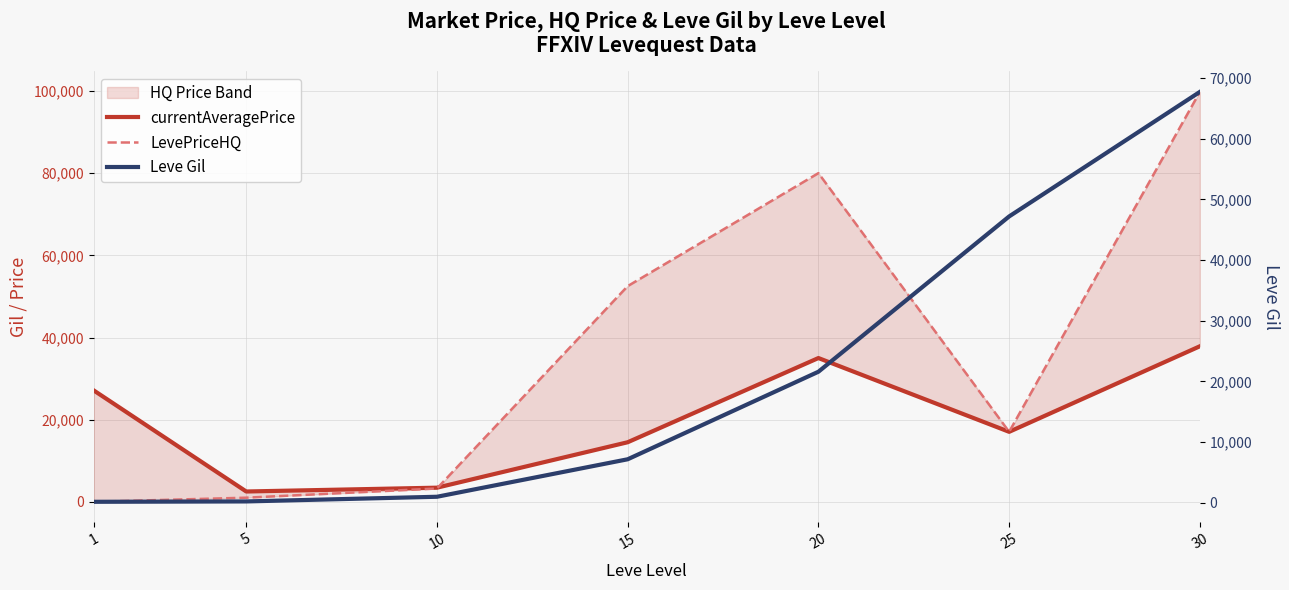

At which category is the sum across all series the highest?

30